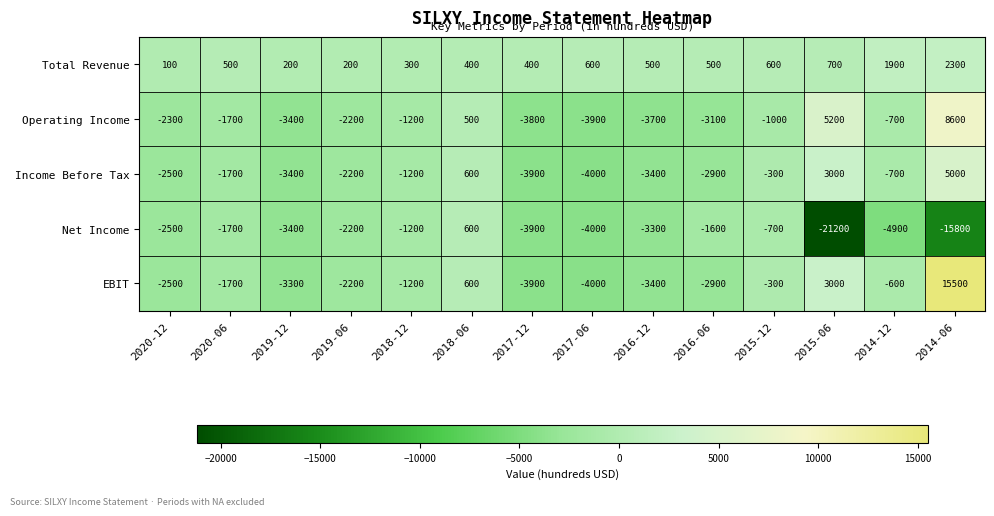

What is the sum of all Net Income values?

-65800